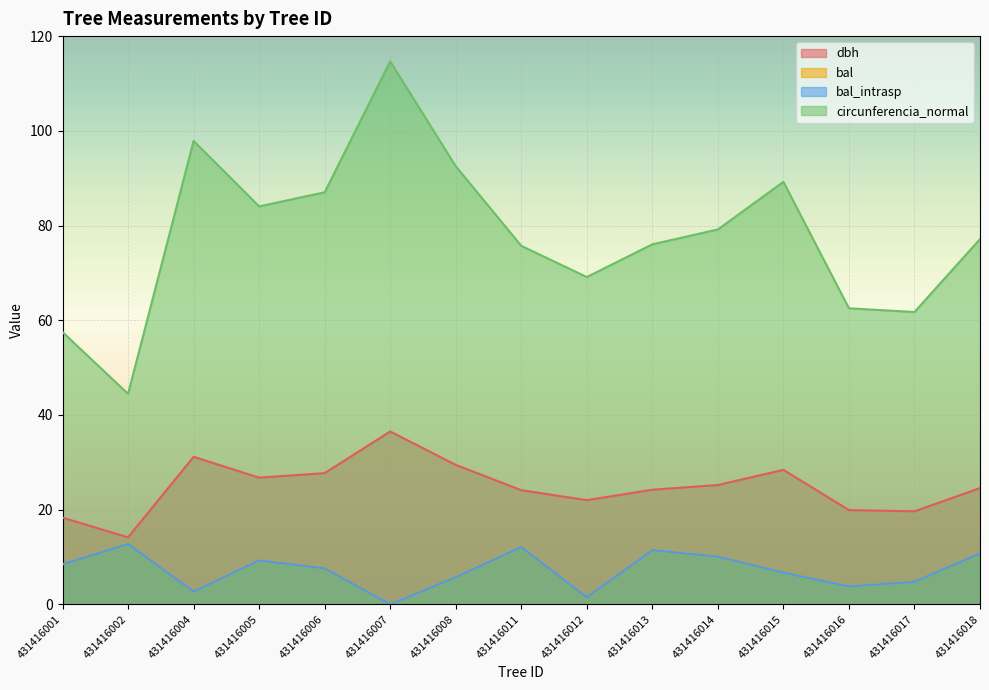

True or false: circunferencia_normal and bal_intrasp cross at least once.

False